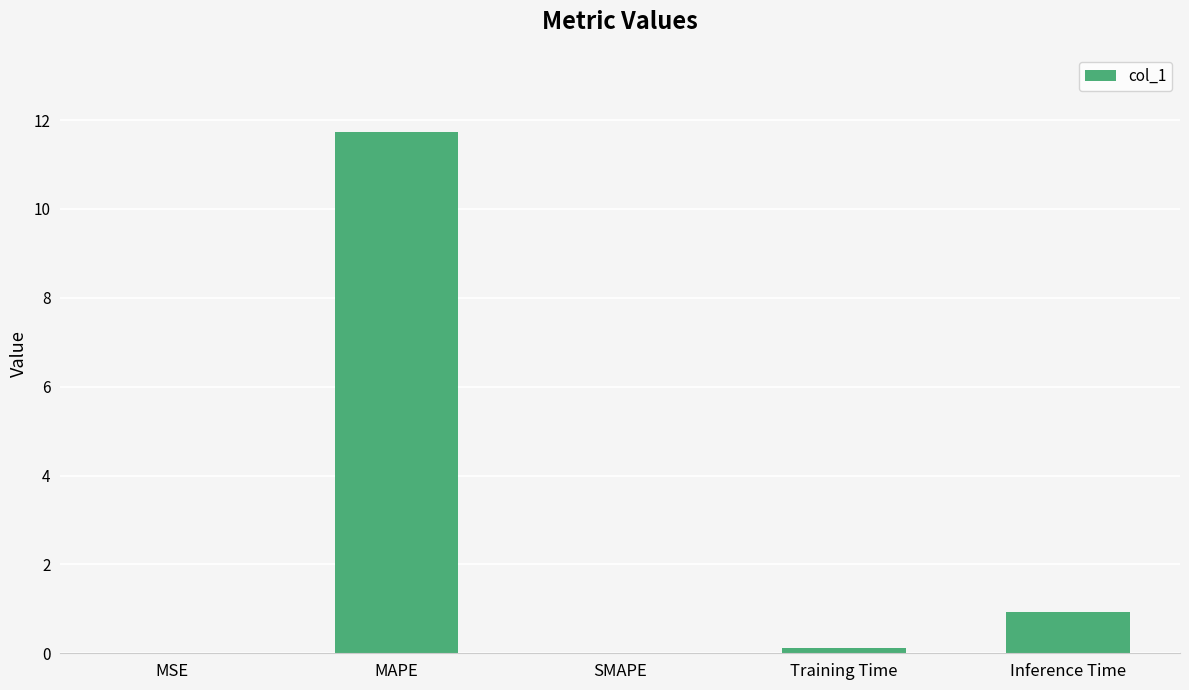

Between MAPE and Training Time, which is larger?

MAPE